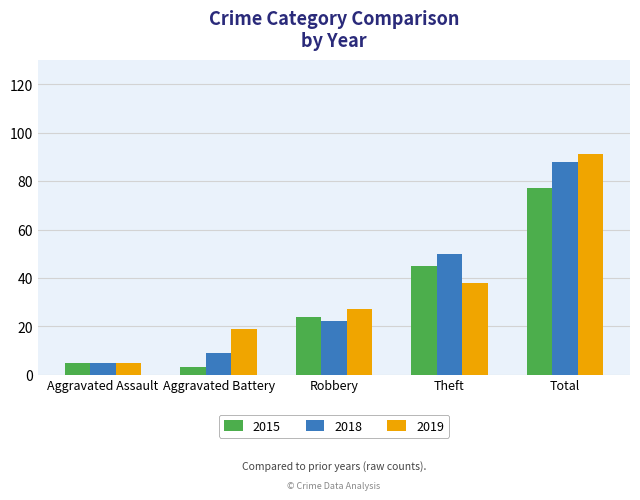

Which category has the highest value in the 2019 series?

Total